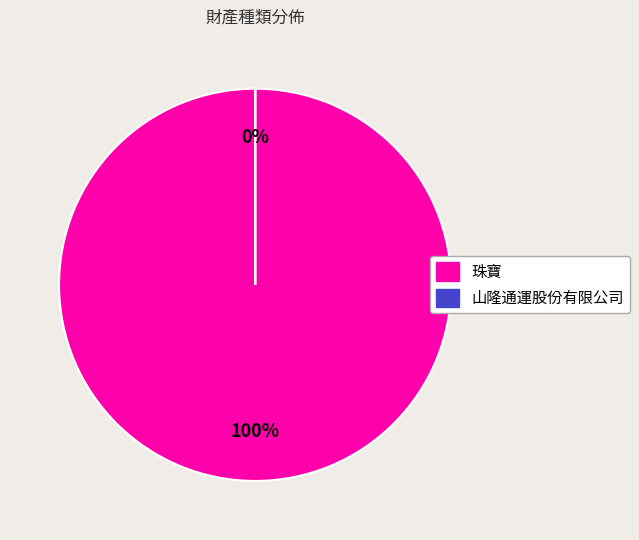

What is the smallest slice in the pie chart?

山隆通運股份有限公司